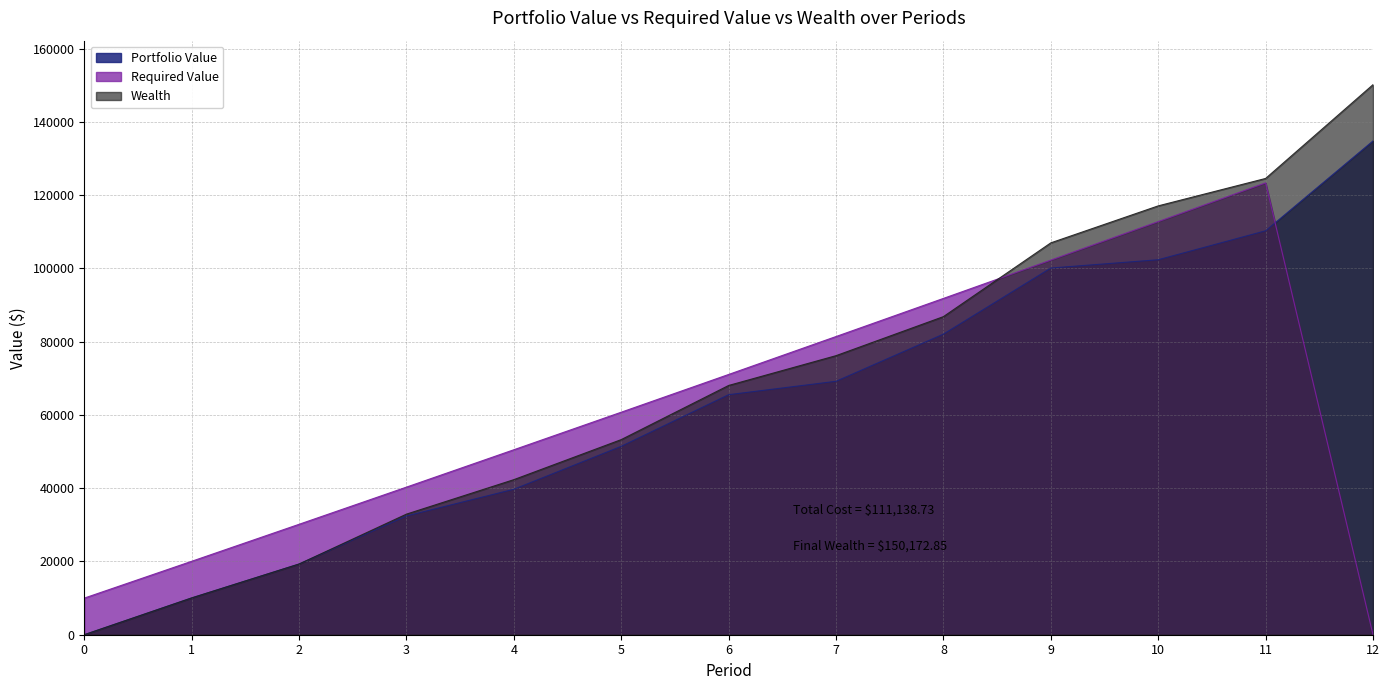

Is it true that Portfolio Value equals 64280.1 at 4?

False